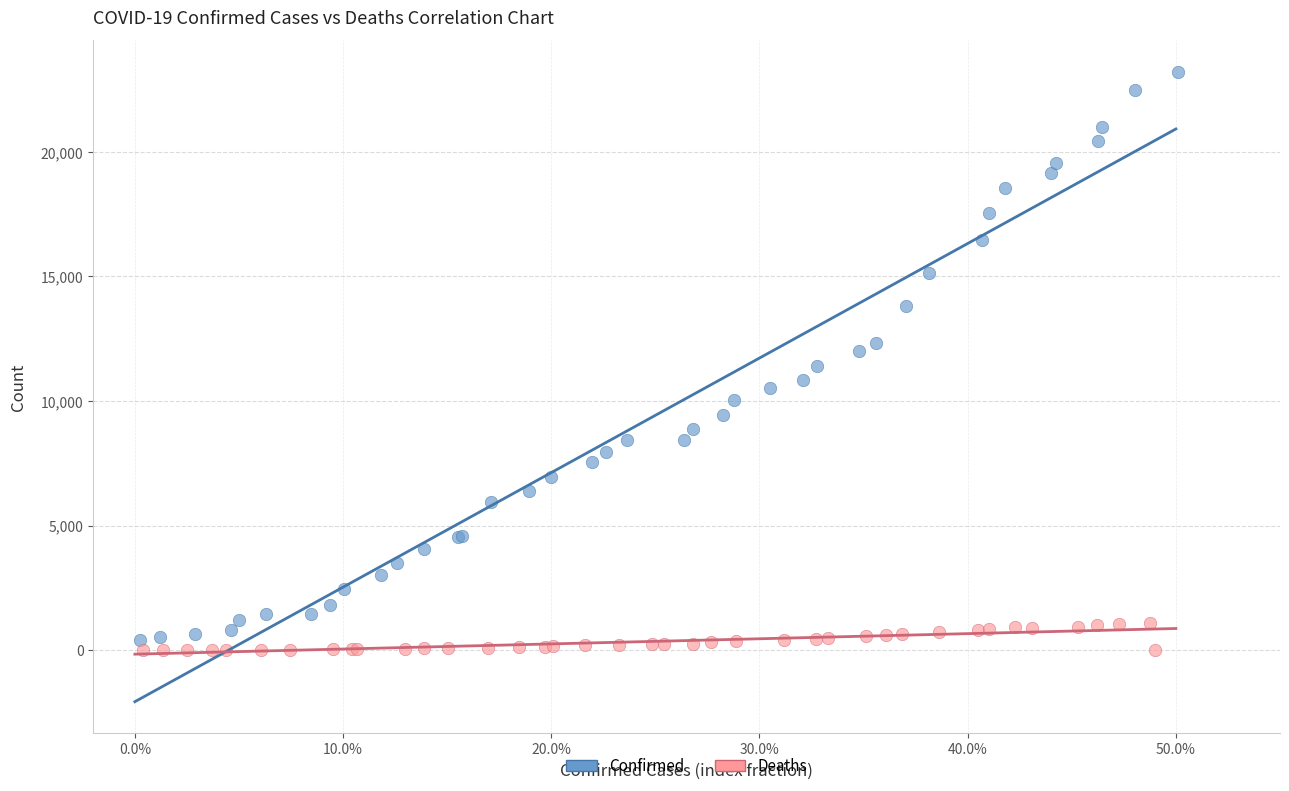

Which series has the largest Y range (max minus min)?

Confirmed